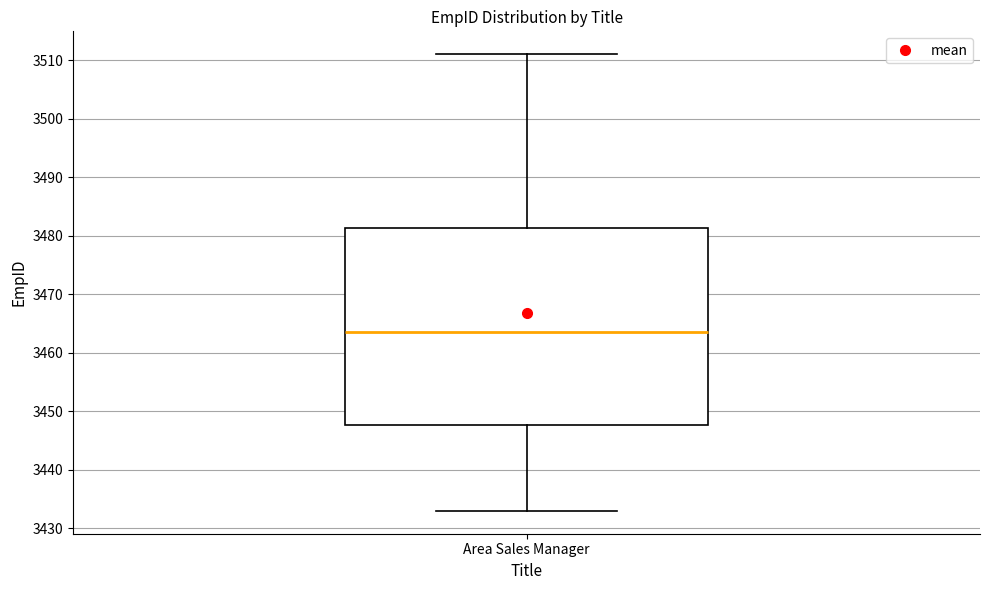

Transcribe this box plot: give where the median line is, the range the box spans, and where the two whiskers end, as read against the y-axis. The values are not printed on the chart, so give them approximately, as read against the axis.

median 3464, box 3448 to 3481, whiskers 3433 to 3511